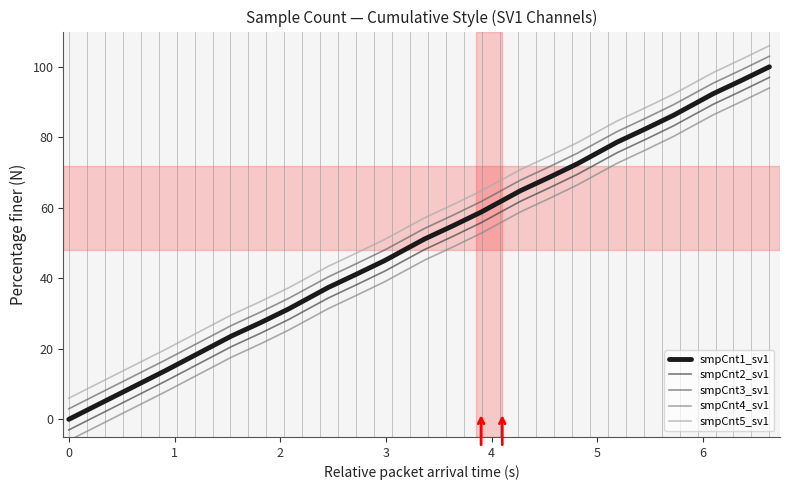

True or false: smpCnt5_sv1 and smpCnt4_sv1 cross at least once.

False